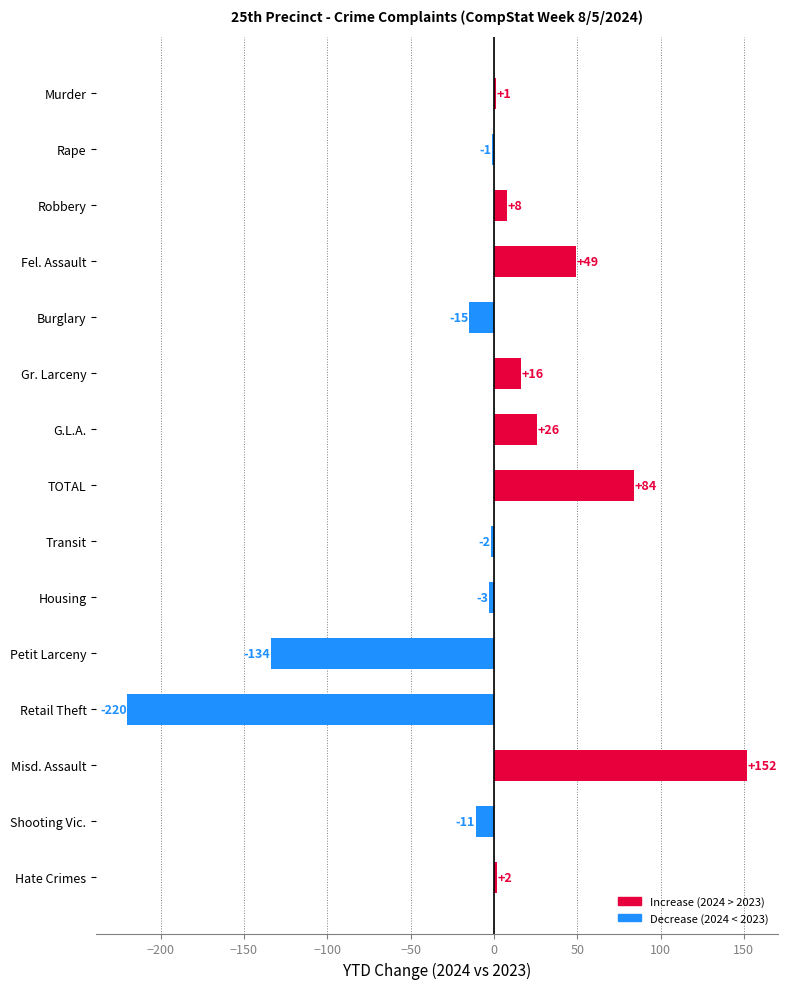

Reading bottom to top, list all the values displayed in this chart.

Hate Crimes=2	Shooting Vic.=-11	Misd. Assault=152	Retail Theft=-220	Petit Larceny=-134	Housing=-3	Transit=-2	TOTAL=84	G.L.A.=26	Gr. Larceny=16	Burglary=-15	Fel. Assault=49	Robbery=8	Rape=-1	Murder=1